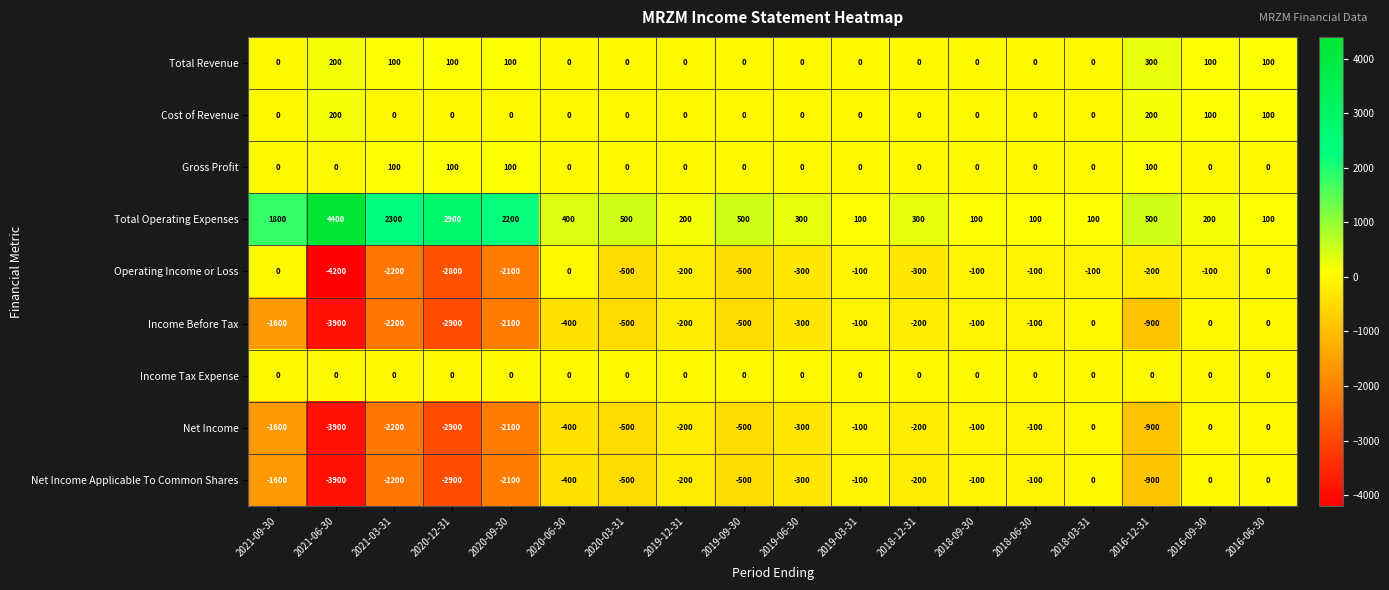

Is the value of Cost of Revenue at 2020-12-31 greater than the value of Total Operating Expenses at 2018-09-30?

No